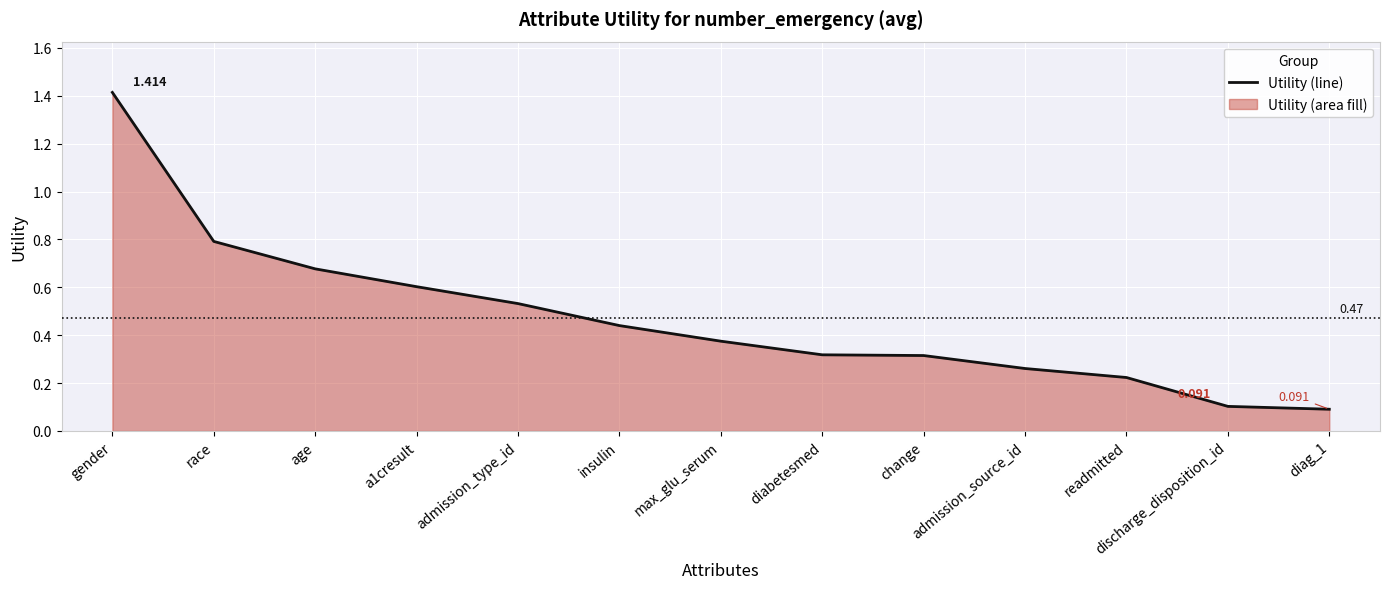

Is it true that the value at age is 0.7?

True